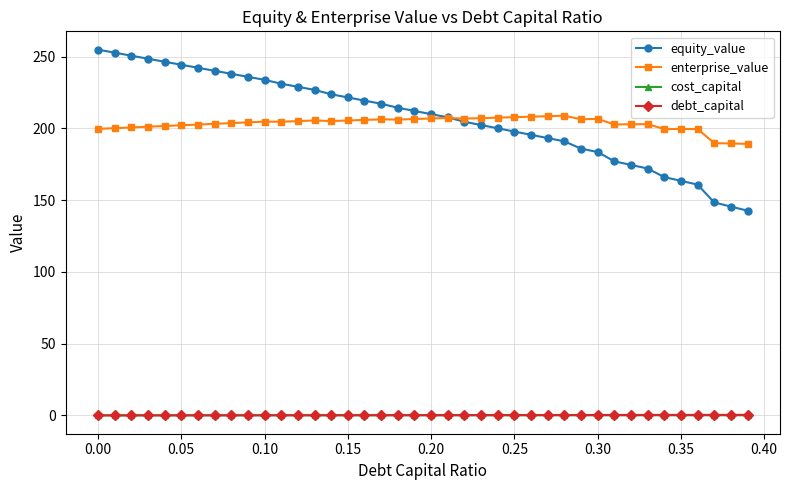

What are all the series names shown in the legend?

equity_value, enterprise_value, cost_capital, debt_capital